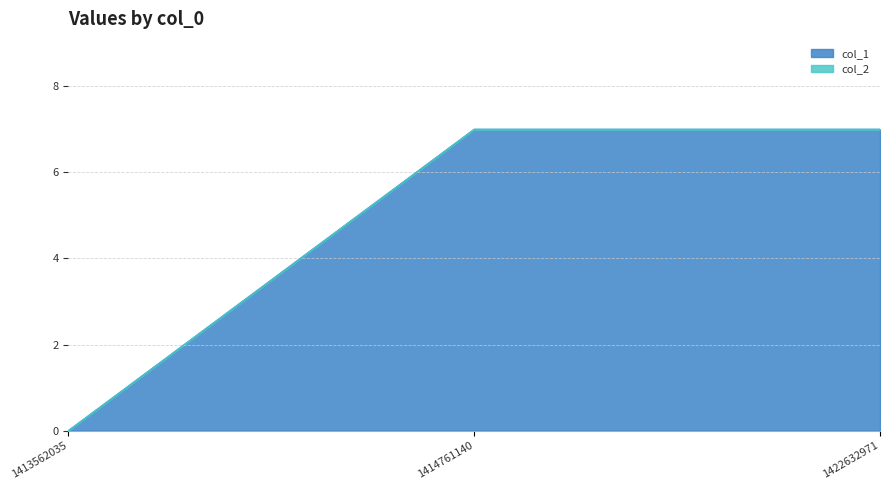

True or false: the data shows 11 at 1422632971.

False